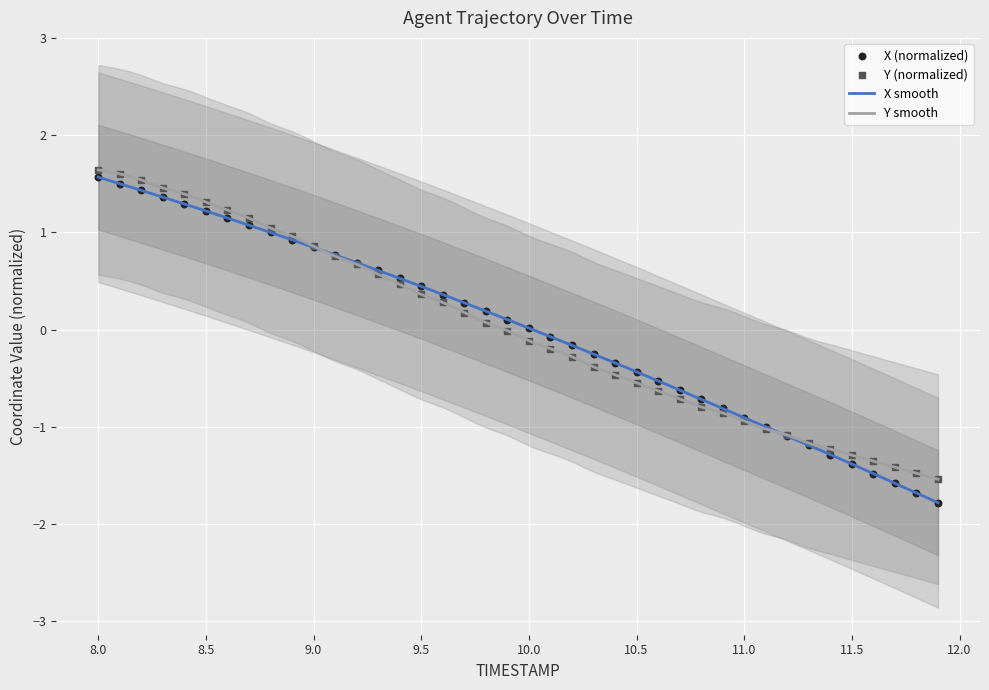

What is the highest value of the Y smooth series?

1.6